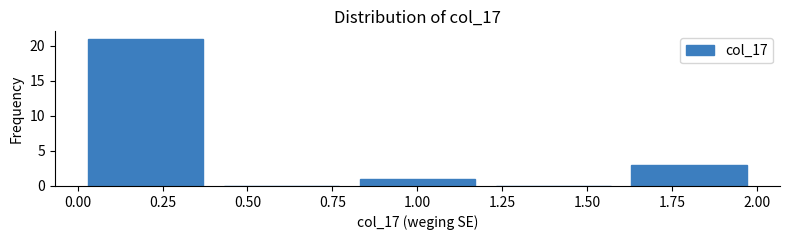

What is the height of the bar covering 0.0 to 0.4 on the x-axis? The values are not printed on the chart, so give them approximately, as read against the axis.

21